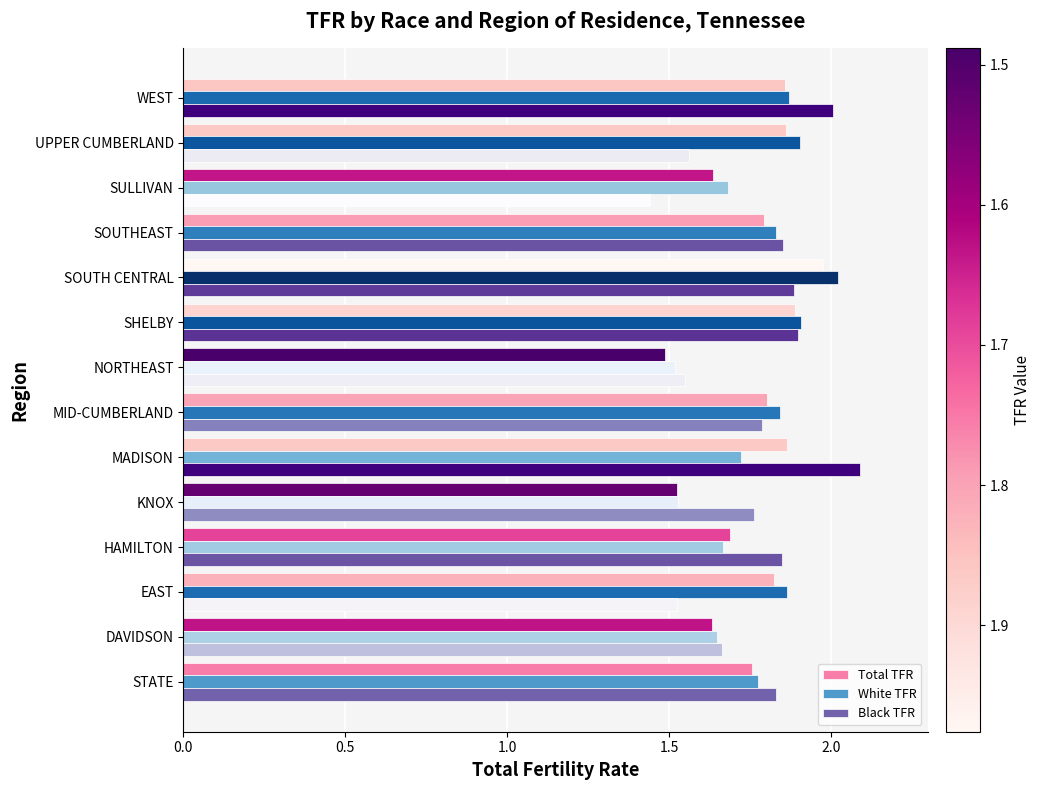

List the series in order of their peak value, lowest first.

Total TFR, White TFR, Black TFR